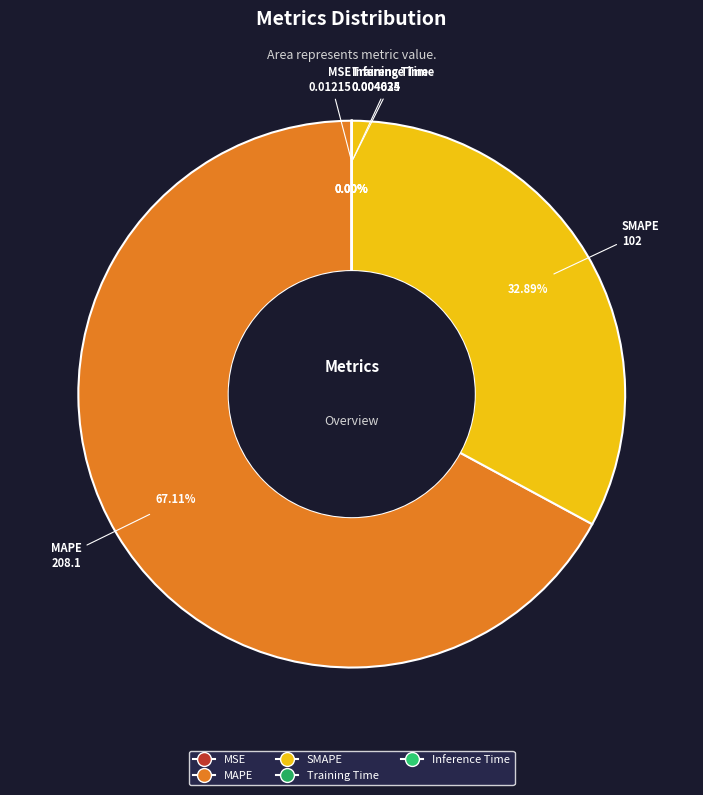

What is the largest slice in the pie chart?

MAPE